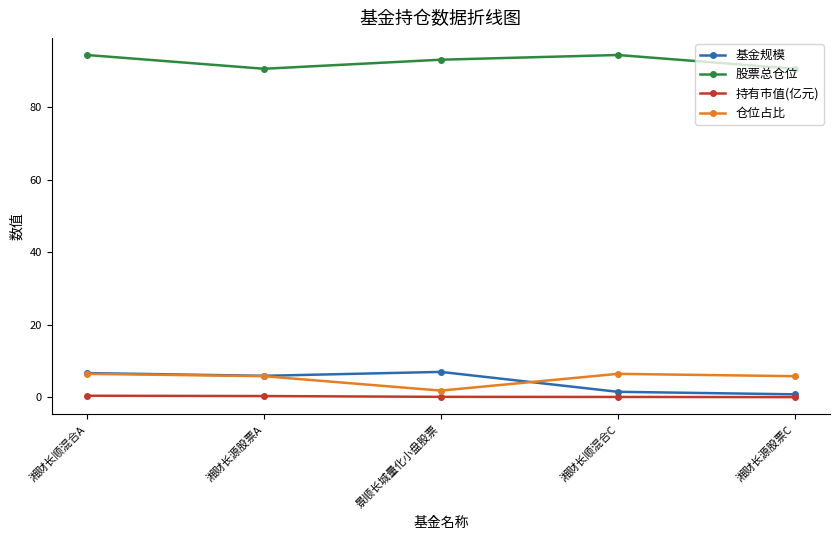

What is the label of the 2nd point from the left?

湘财长源股票A